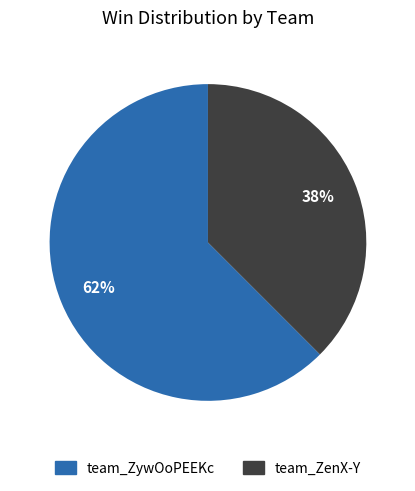

Between team_ZenX-Y and team_ZywOoPEEKc, which is larger?

team_ZywOoPEEKc